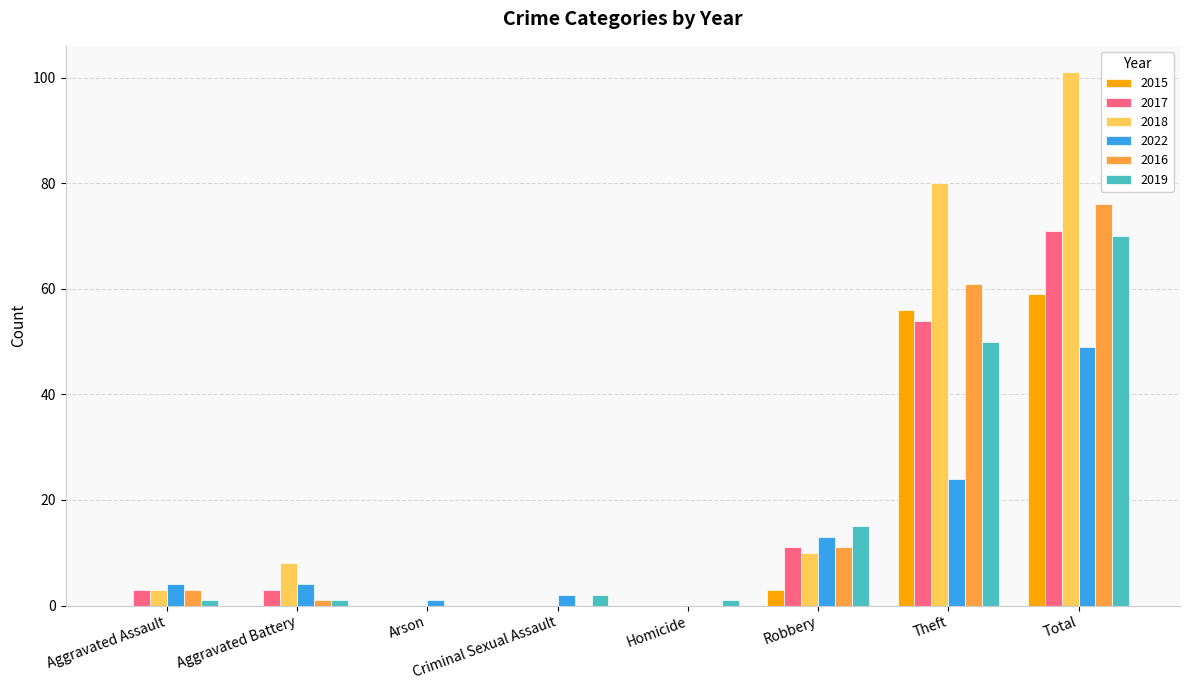

Reading right to left, what are all the values shown in this chart?

2015: 59	56	3	0	0	0	0	0
2017: 71	54	11	0	0	0	3	3
2018: 101	80	10	0	0	0	8	3
2022: 49	24	13	0	2	1	4	4
2016: 76	61	11	0	0	0	1	3
2019: 70	50	15	1	2	0	1	1